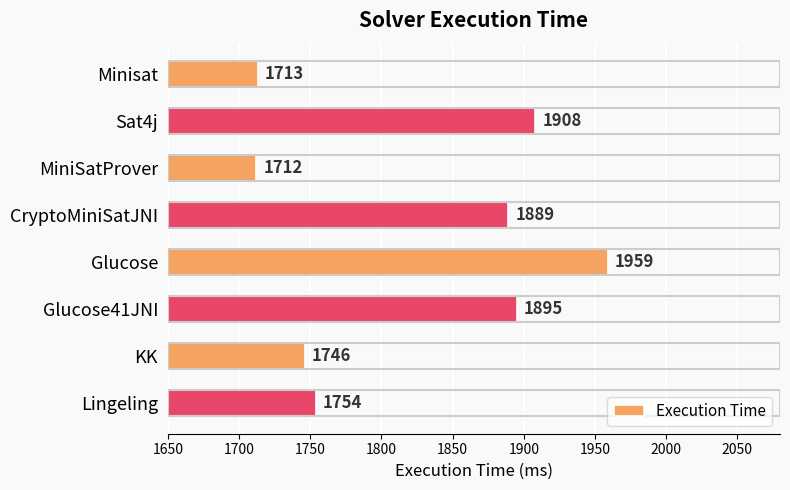

What is the difference between the maximum and minimum values?

247